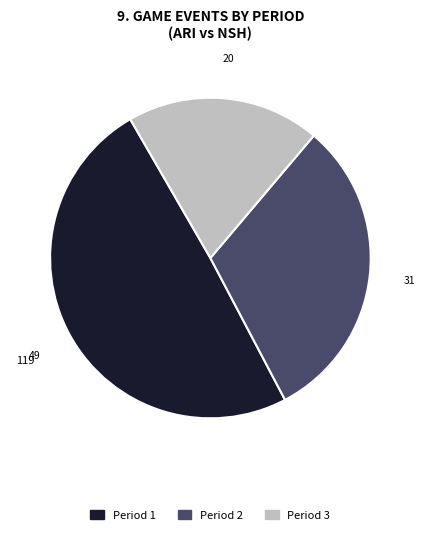

Does Period 3 account for over 50% of the chart?

No